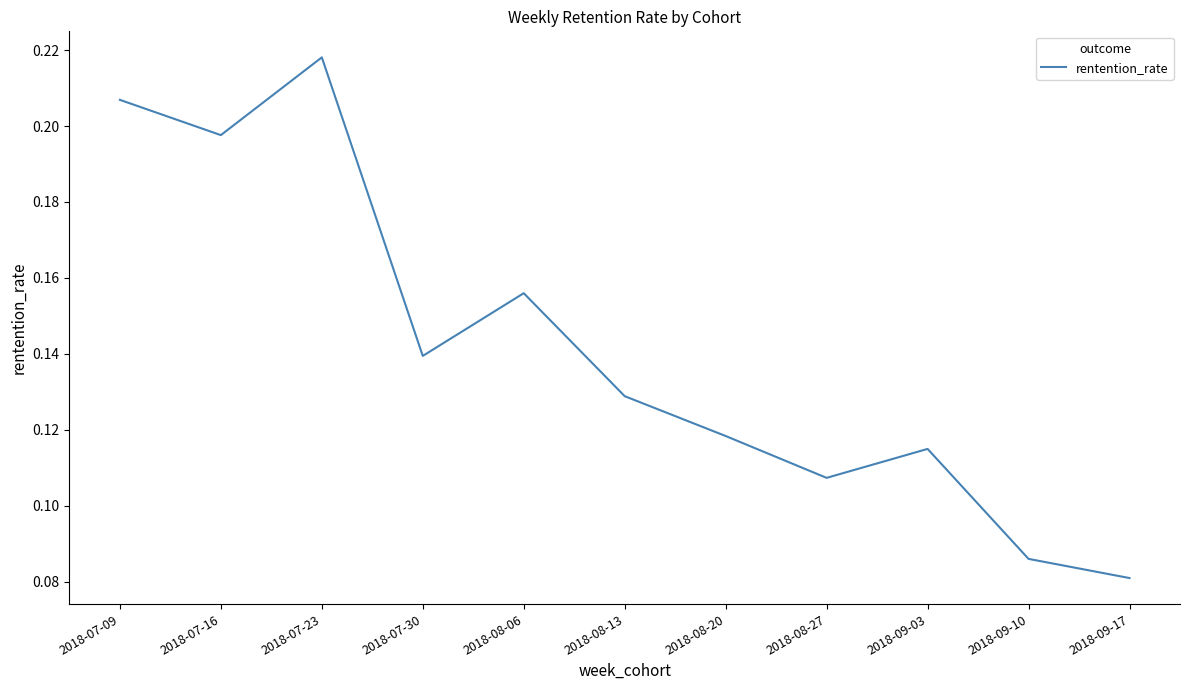

Where is the data nearest to the value 0?

2018-09-17